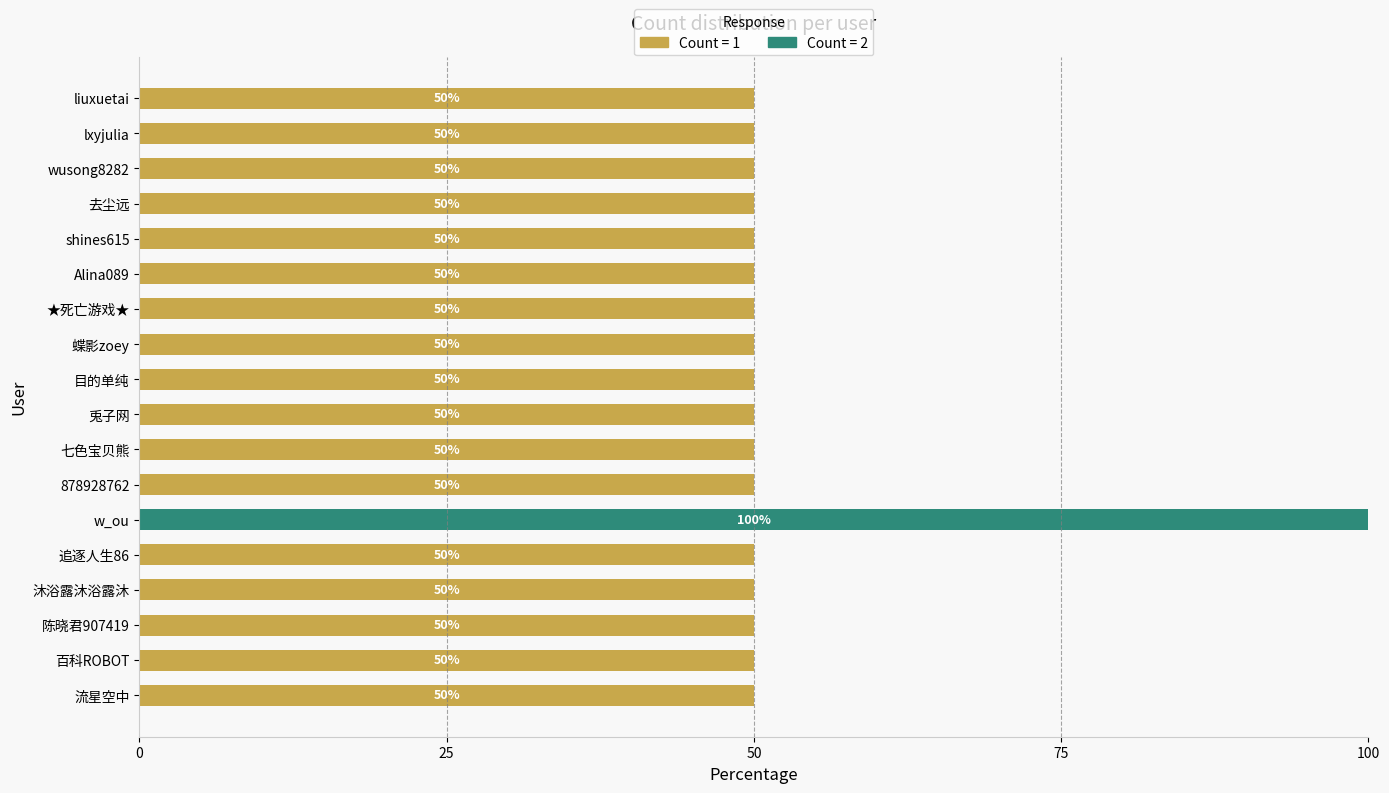

What is the total value across all series at 陈晓君907419?

50